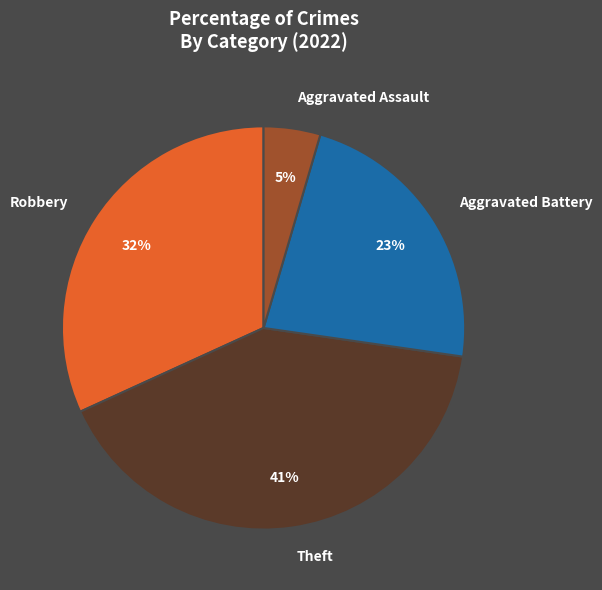

To the nearest percent, what is the average slice percentage?

25%